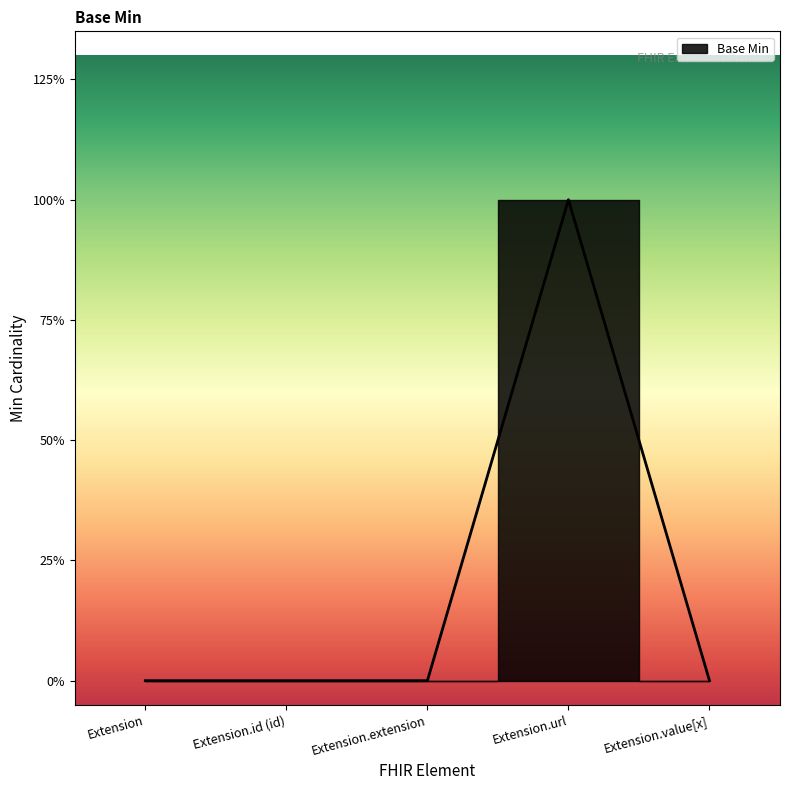

Rank the categories by value from highest to lowest.

Extension.url, Extension, Extension.id (id), Extension.extension, Extension.value[x]